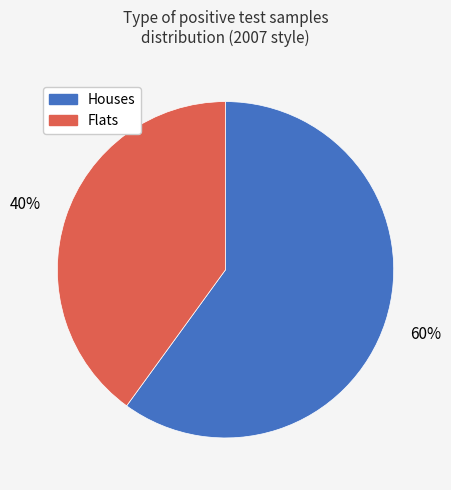

To the nearest percent, what is the difference between the largest and smallest slice percentages?

20%